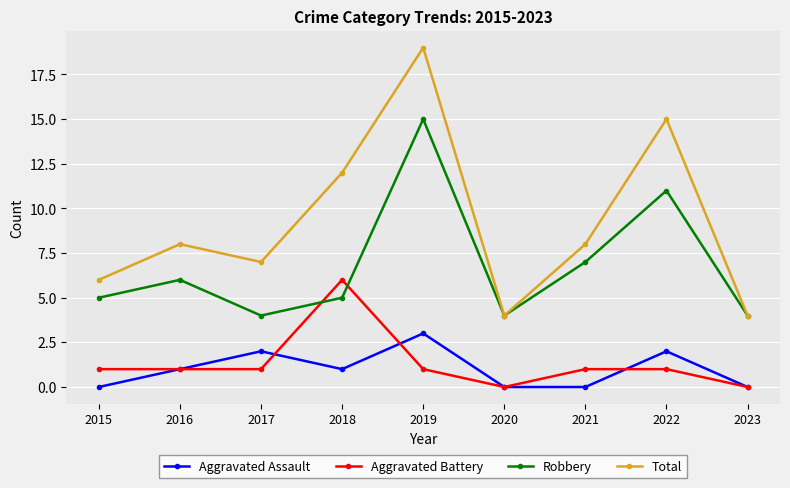

Which series has the largest range (max minus min)?

Total